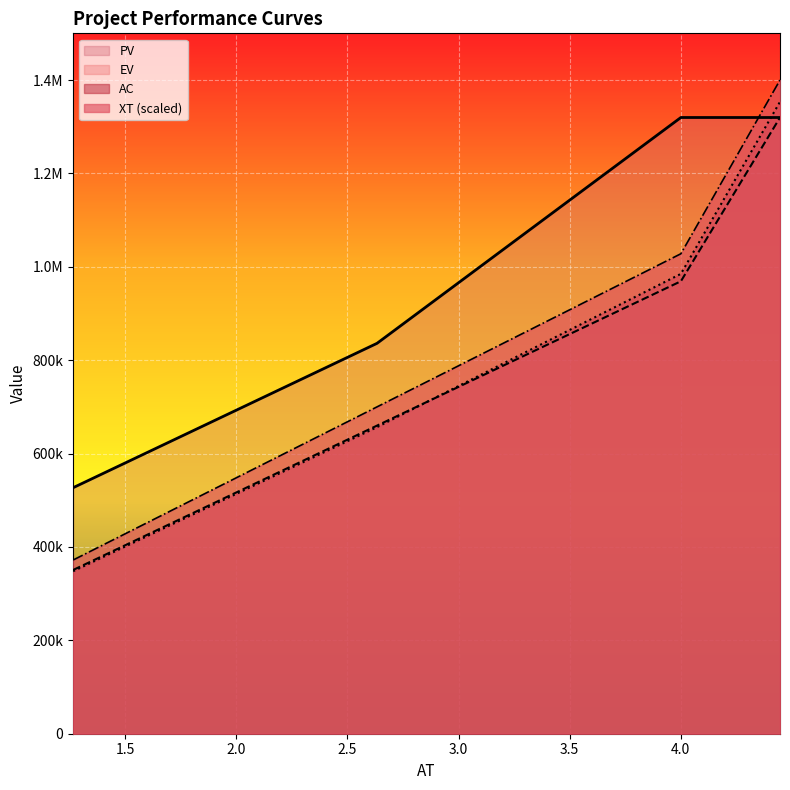

Which series has the widest spread of values?

EV